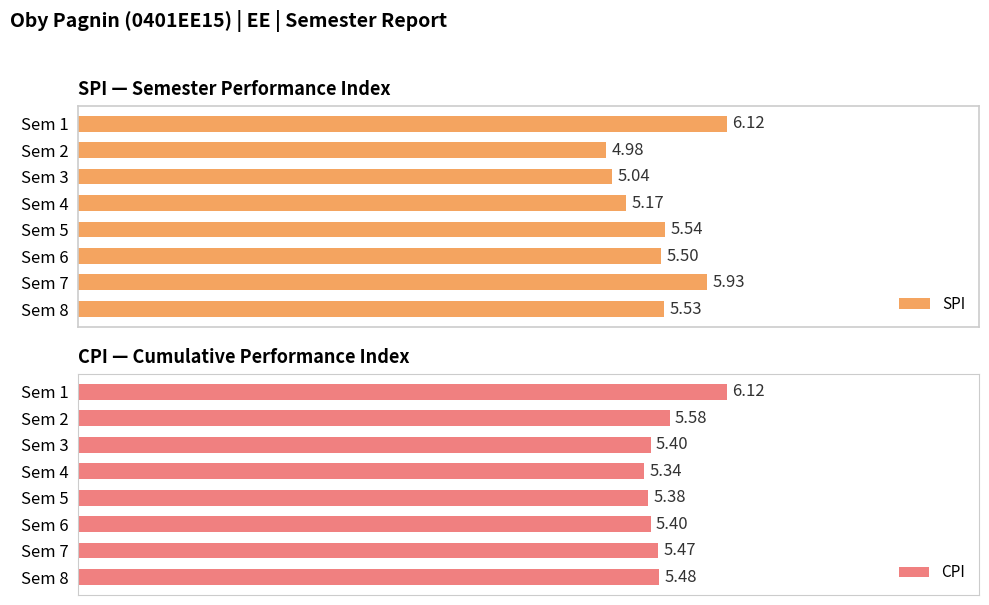

Reading left to right, what are all the values shown in this chart?

SPI: 6.1	5.0	5.0	5.2	5.5	5.5	5.9	5.5
CPI: 6.1	5.6	5.4	5.3	5.4	5.4	5.5	5.5